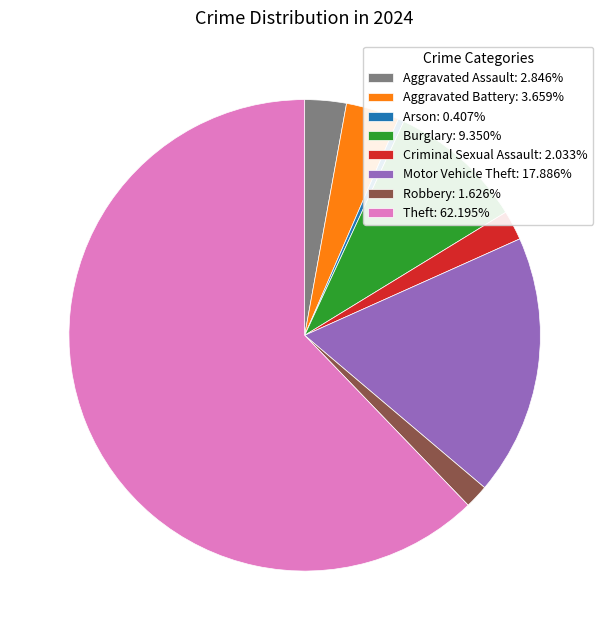

Count the number of slices in the pie.

8